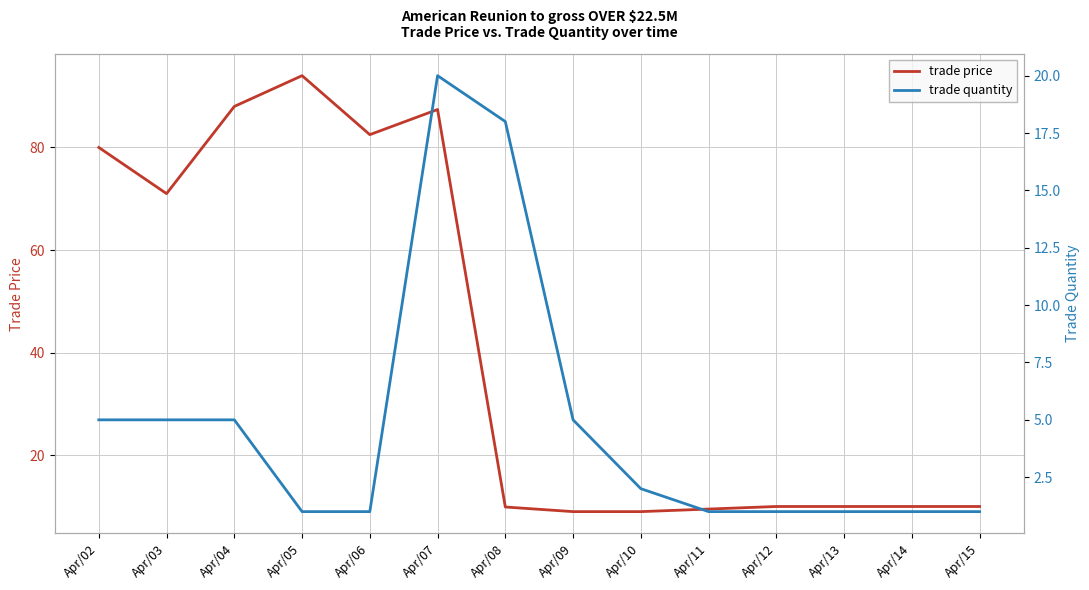

What is the value of the trade price point at the 12th from the left?

10.0